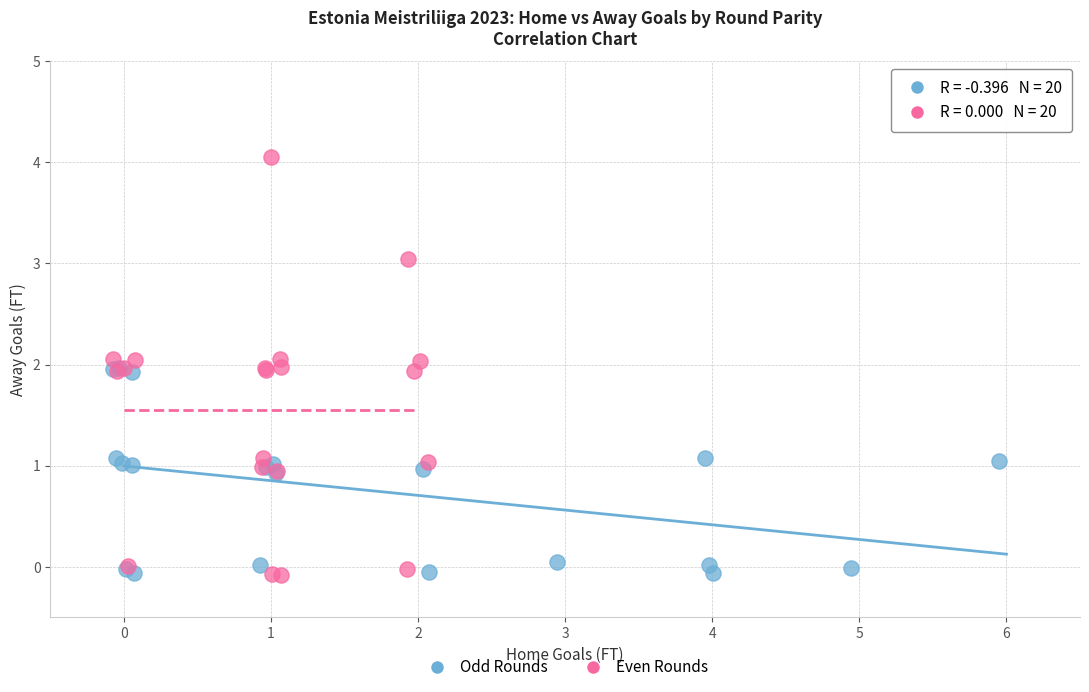

What are all the series names shown in the legend?

Odd Rounds, Even Rounds